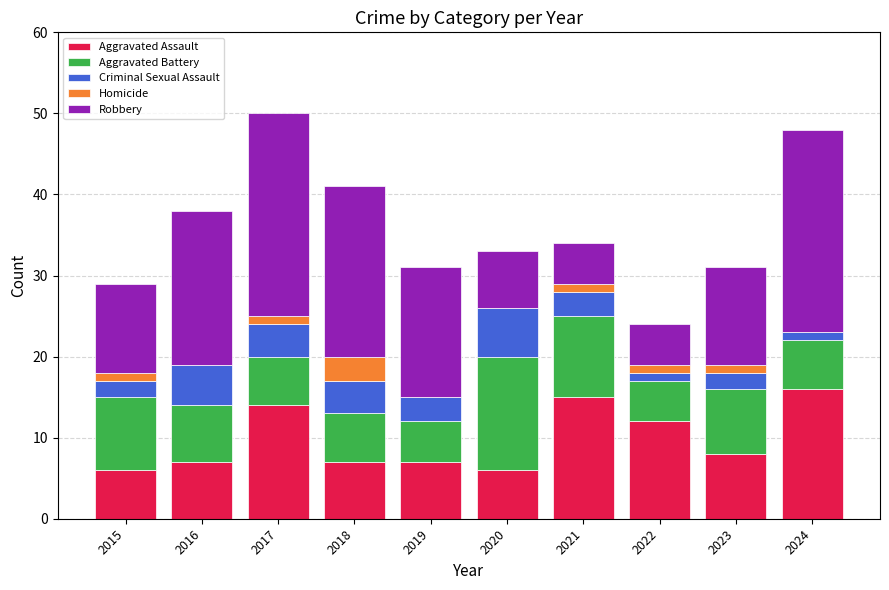

What are all the series names shown in the legend?

Aggravated Assault, Aggravated Battery, Criminal Sexual Assault, Homicide, Robbery